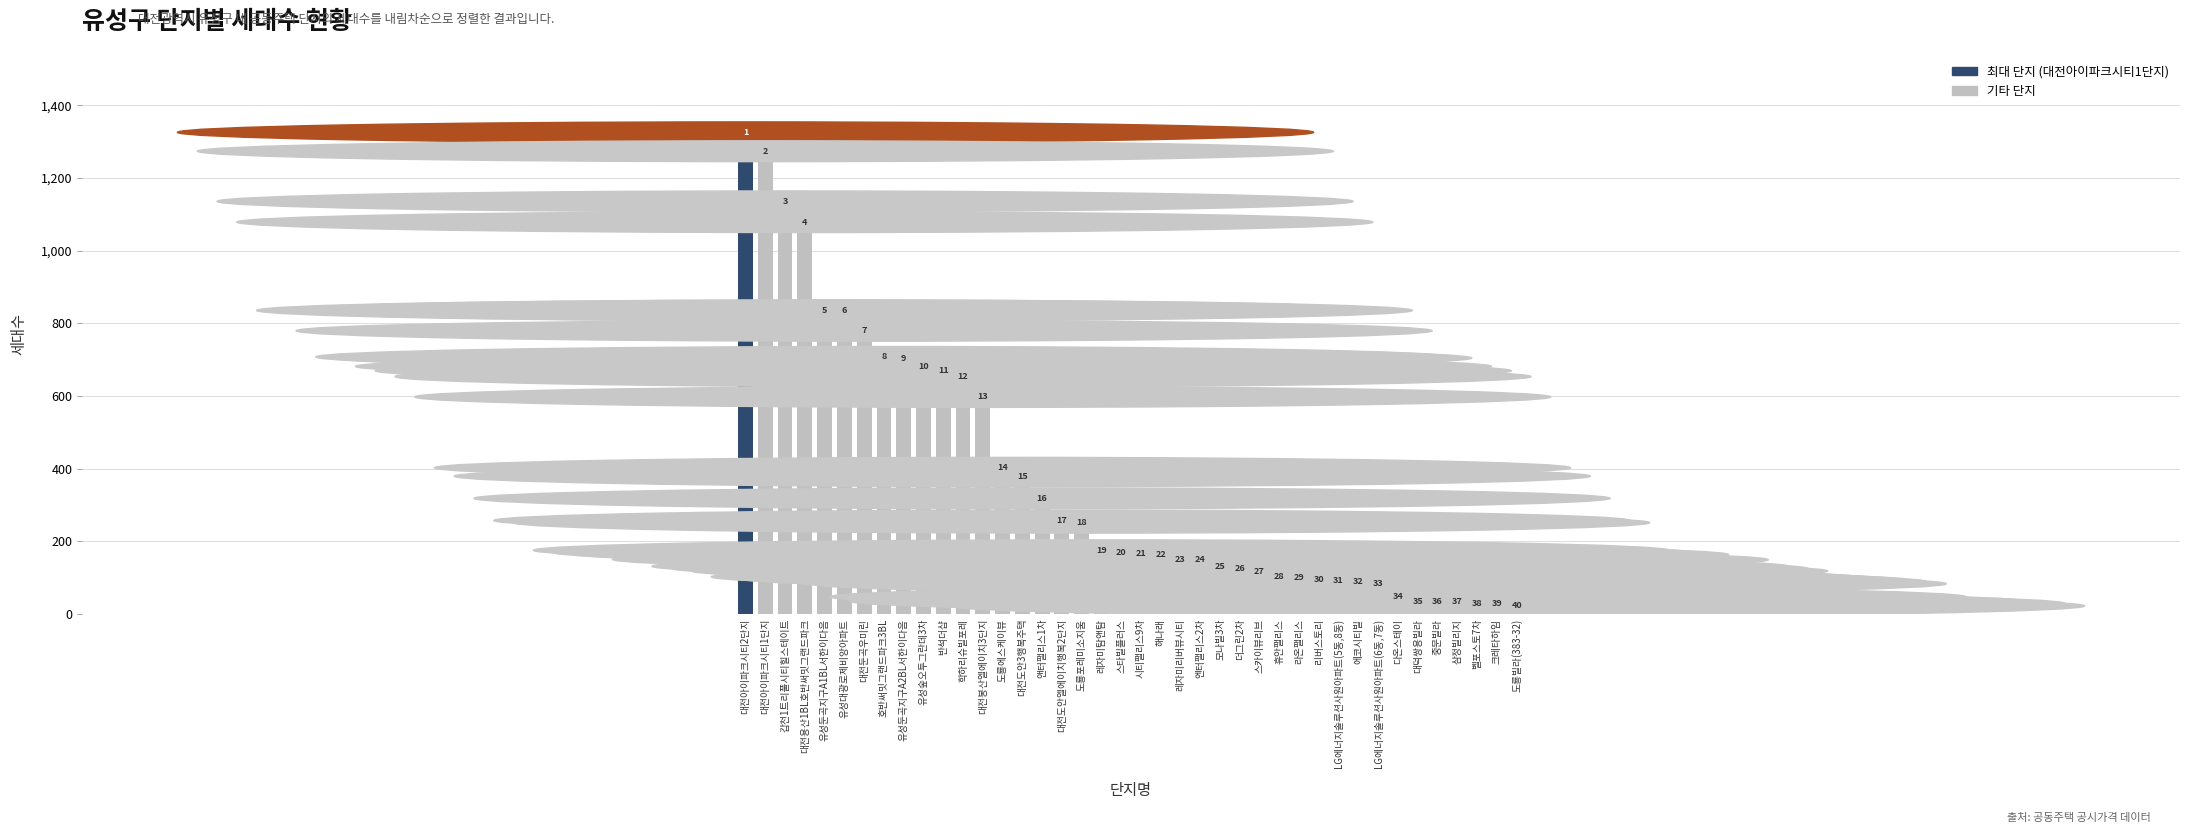

Are the bars horizontal?

No